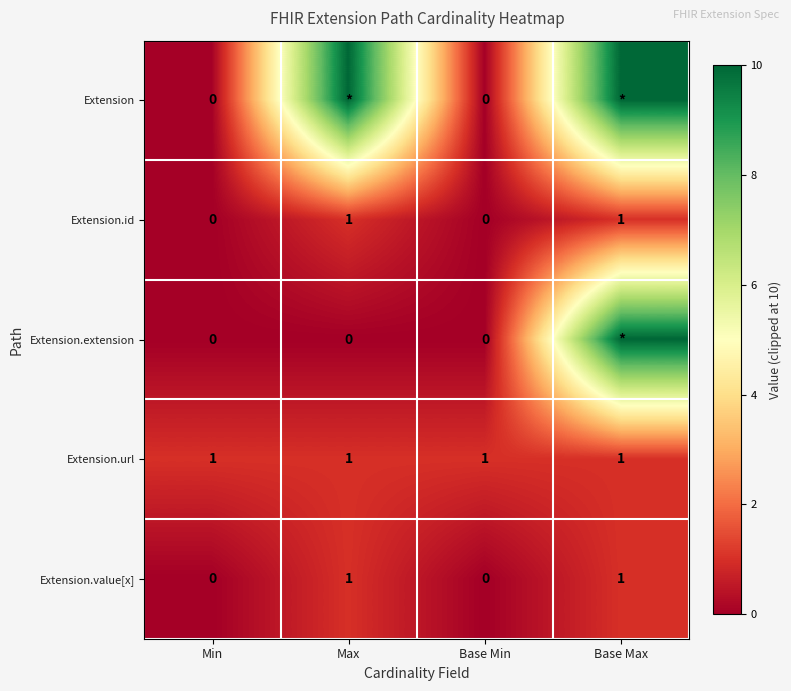

How many Extension.id values are between 0 and 1?

4